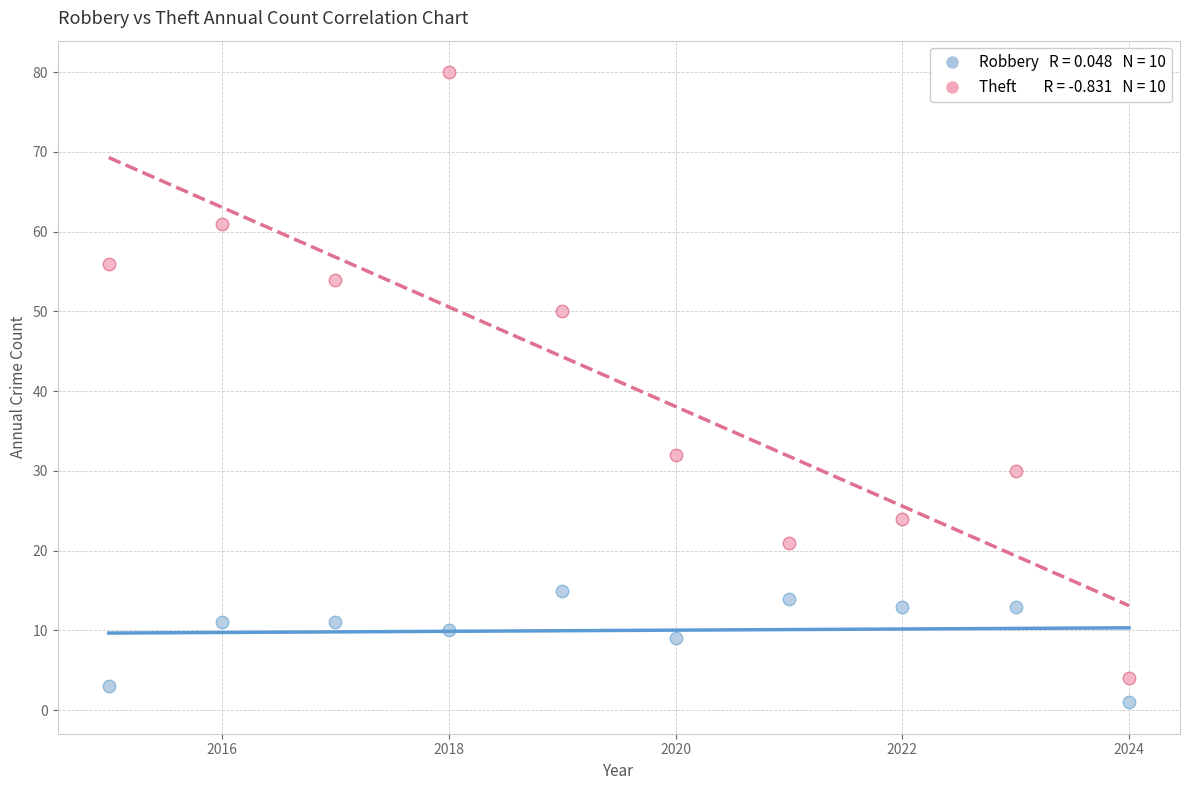

Across all series, what Y value is closest to 40?

32